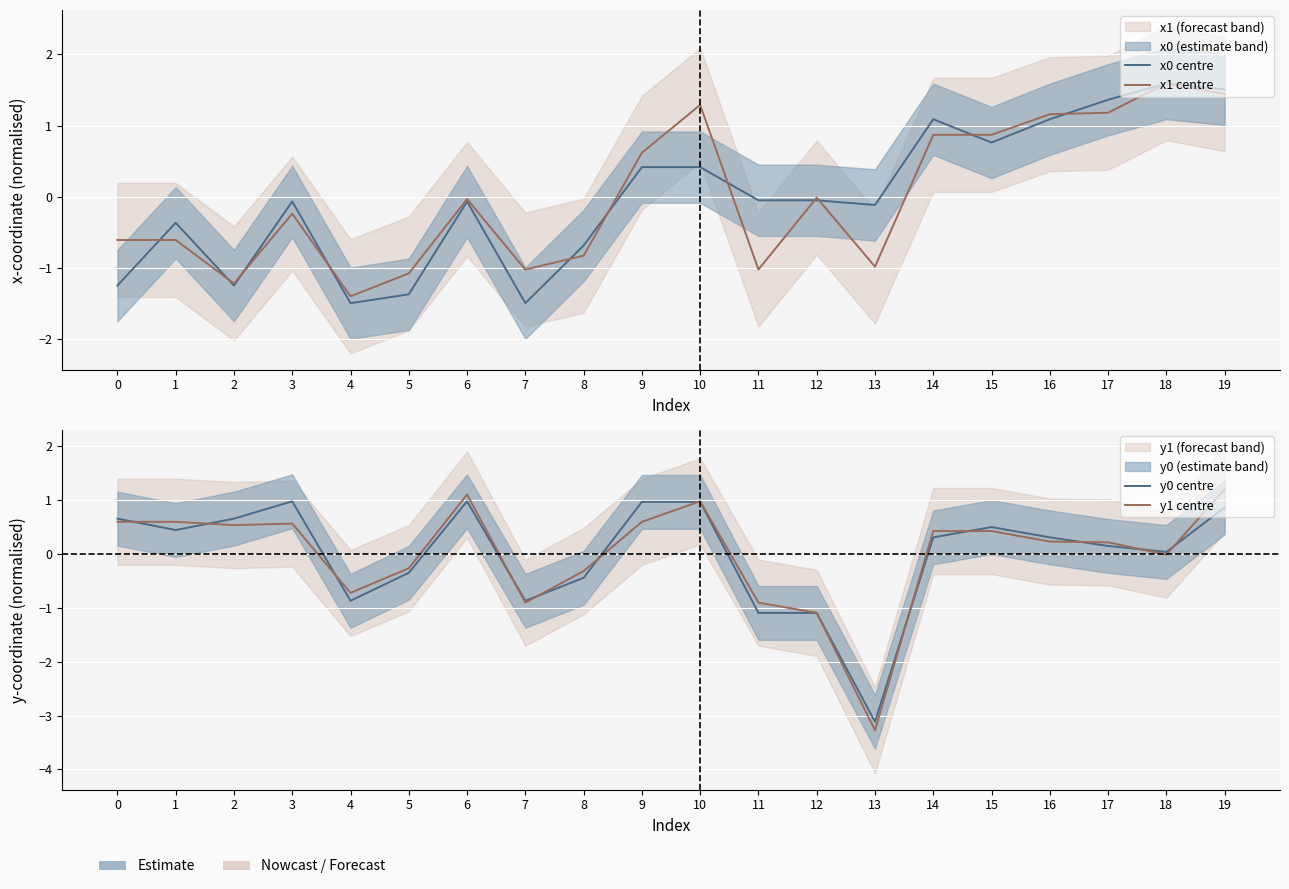

At how many categories does at least one series exceed -2?

20